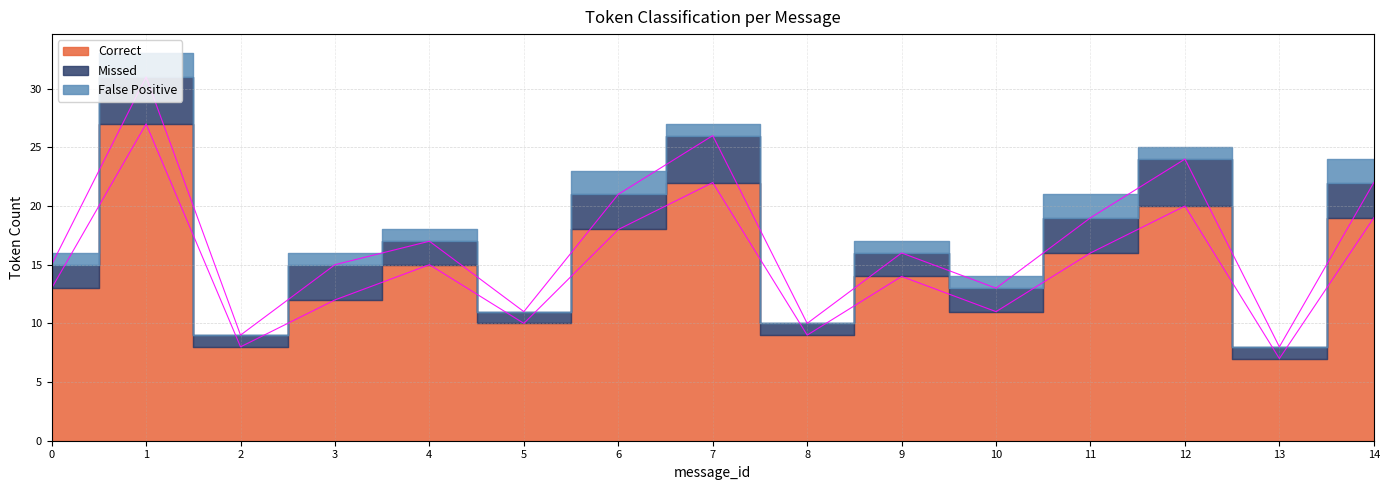

Which series has the largest range (max minus min)?

Correct